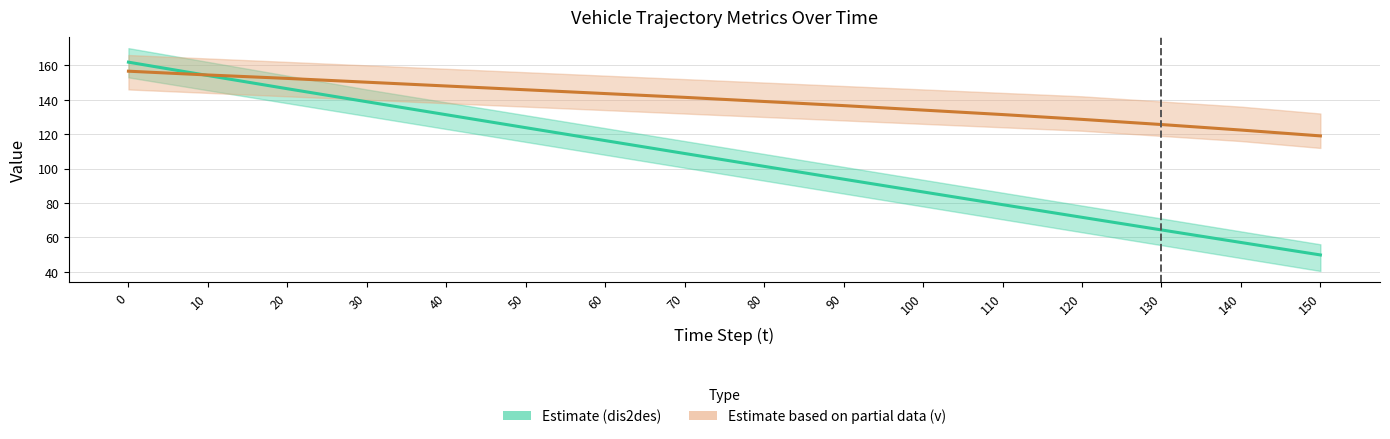

At how many categories does at least one series exceed 70?

16